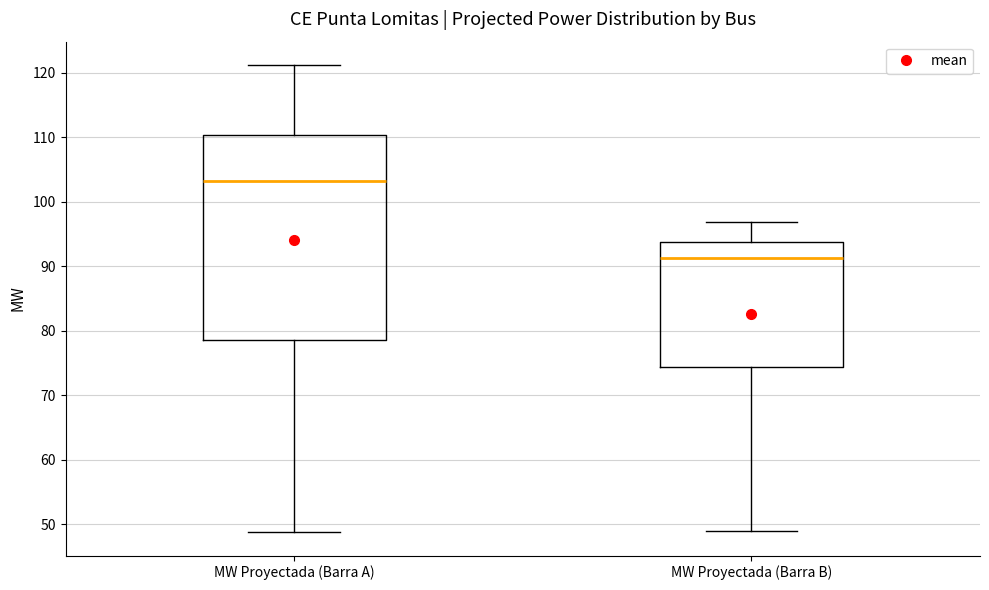

Reading left to right, transcribe this box plot: for each box, give where its median line is, the range the box spans, and where its two whiskers end, as read against the y-axis. The values are not printed on the chart, so give them approximately, as read against the axis.

MW Proyectada (Barra A): median 103, box 79 to 110, whiskers 49 to 121
MW Proyectada (Barra B): median 91, box 74 to 94, whiskers 49 to 97